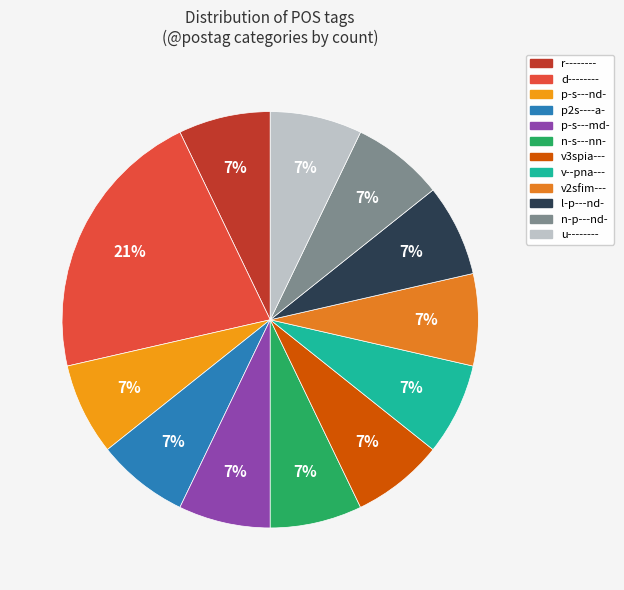

How many slices are in this pie chart?

12